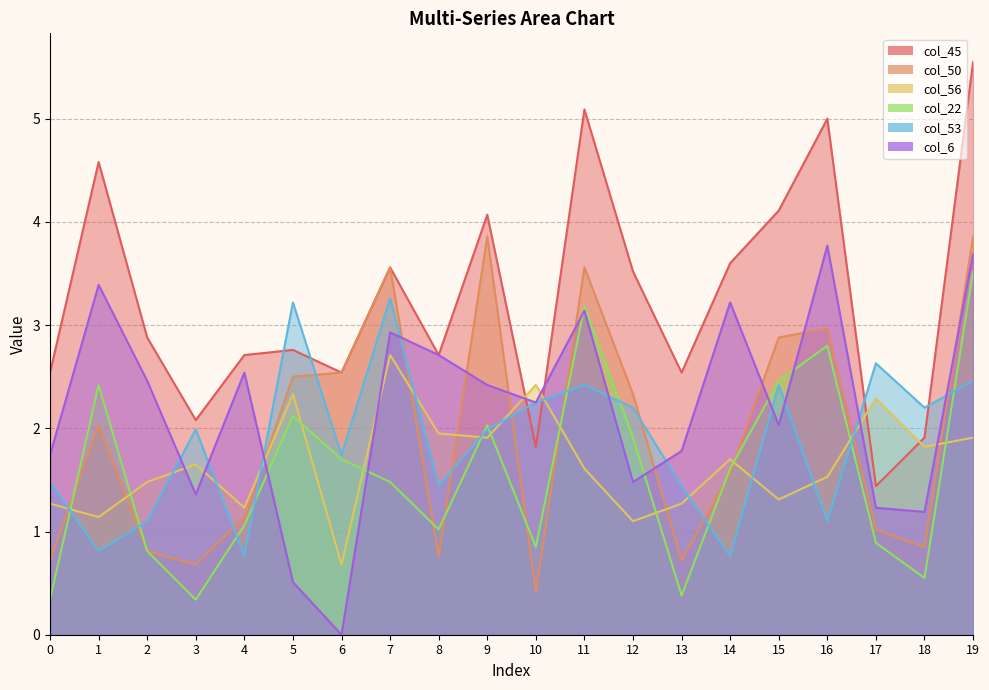

What is the greatest value displayed?

5.5